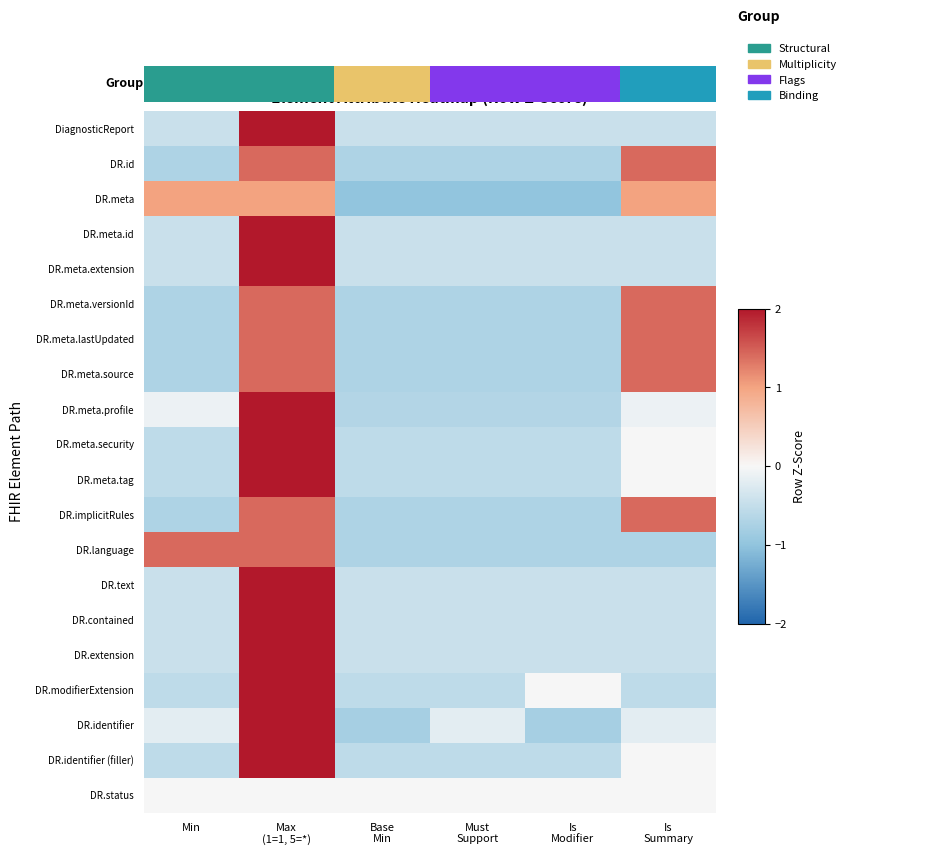

What is the difference between the maximum and minimum values in the DR.implicitRules series?

2.1